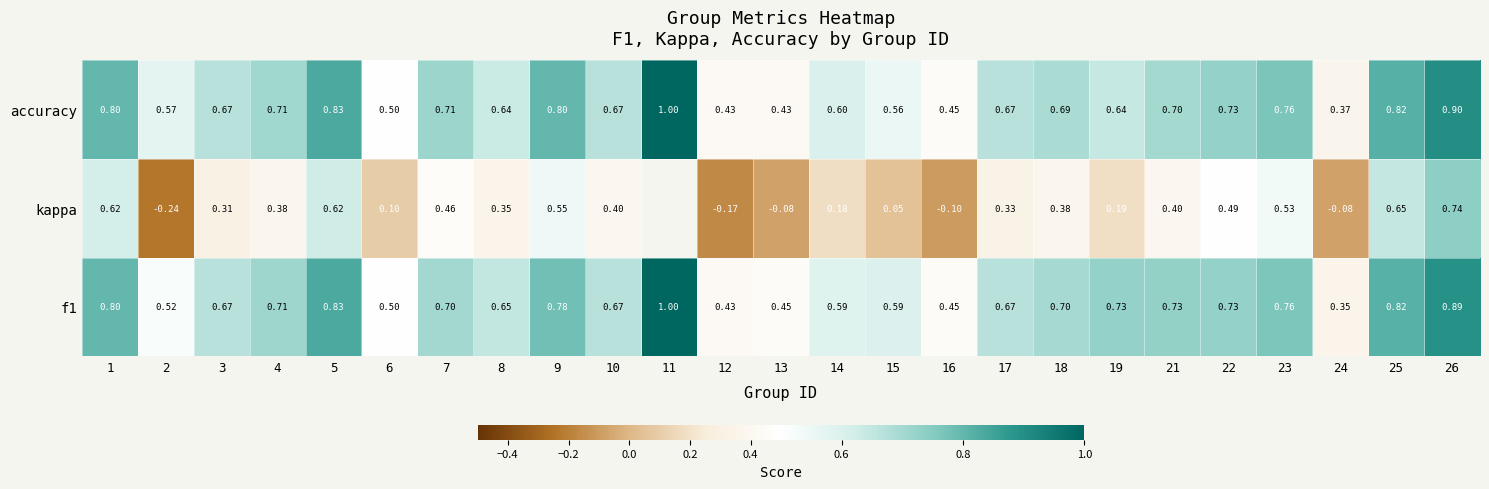

At 19, list the series in order from smallest to largest.

kappa, accuracy, f1